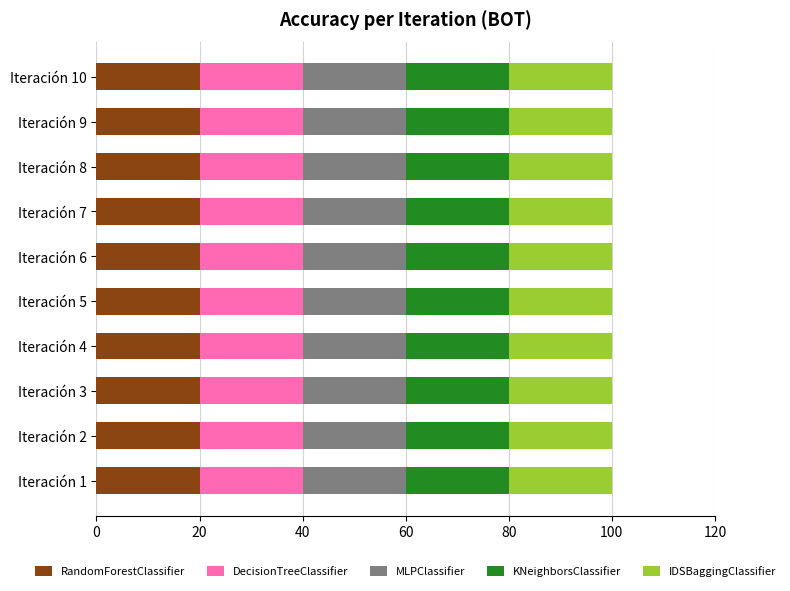

What is the highest value of the RandomForestClassifier series?

20.0